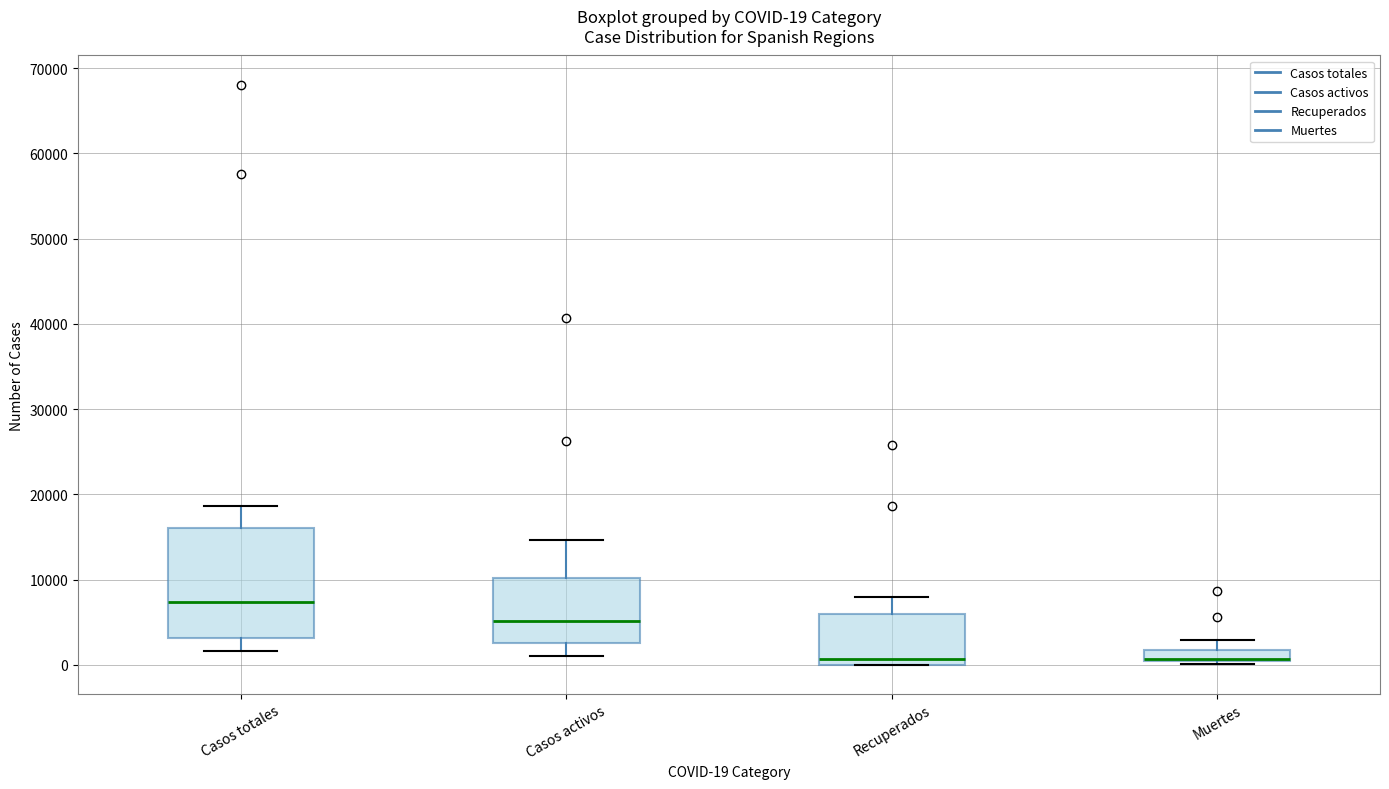

Which box is the tallest, from its lower edge to its upper edge?

Casos totales